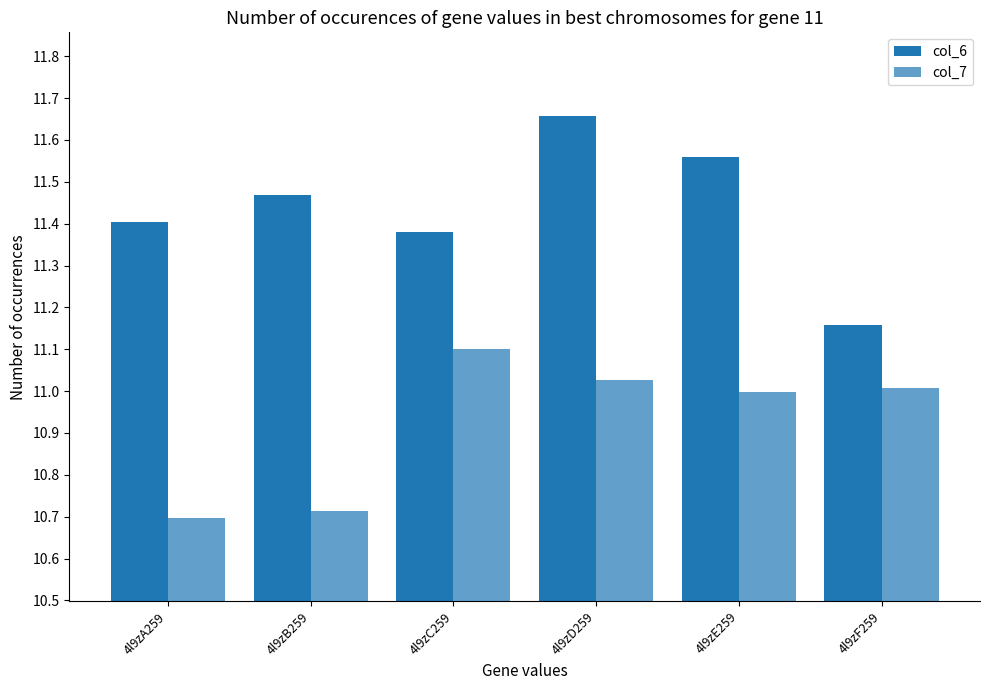

At how many categories does at least one series exceed 11?

6